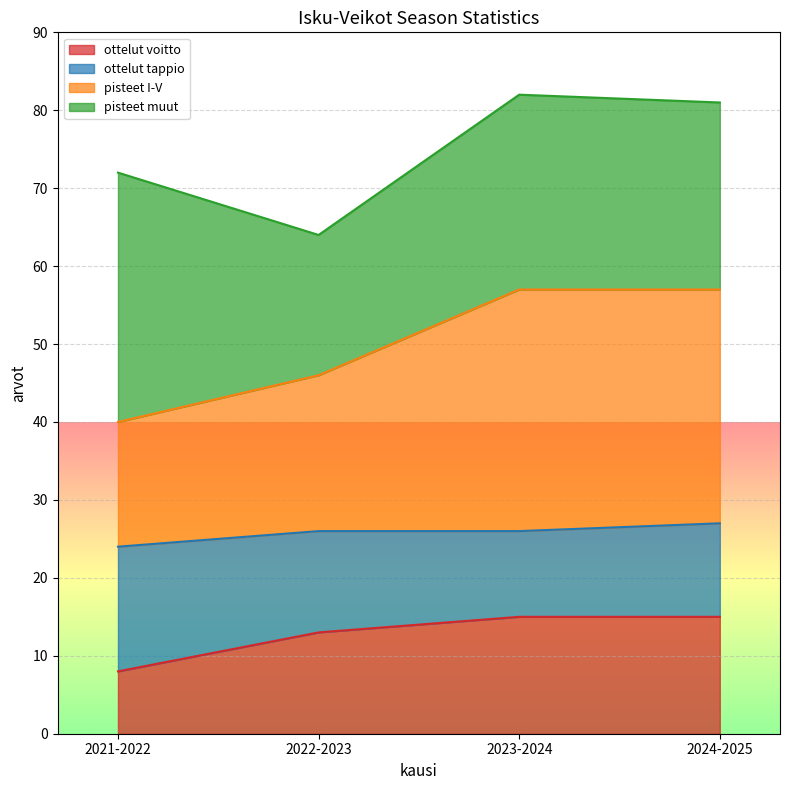

List the labels in order of ottelut voitto value, largest first.

2023-2024, 2024-2025, 2022-2023, 2021-2022